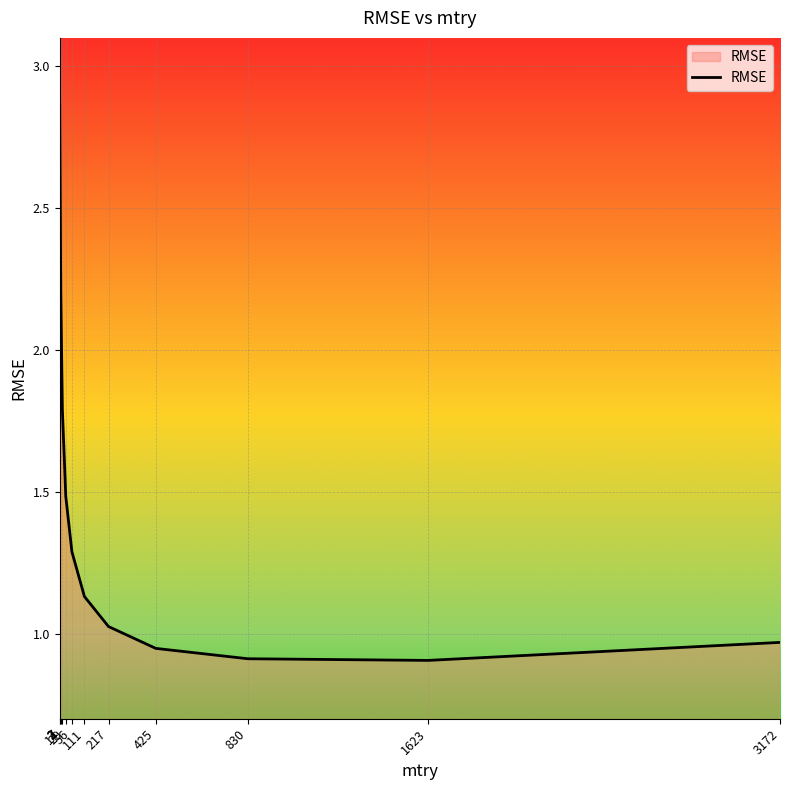

At which category does the data reach its first local valley?

1623